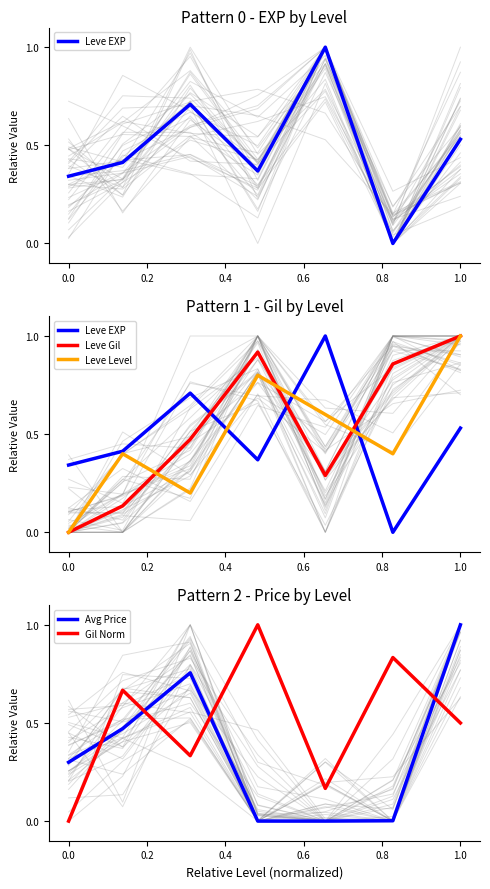

Which category has the highest value in the Avg Price series?

1.0